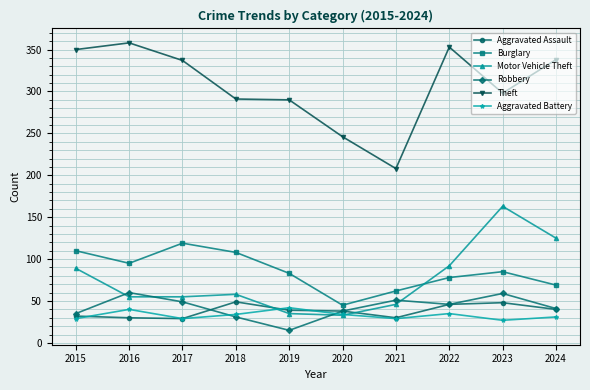

How many interior local valleys does the Burglary series have?

2